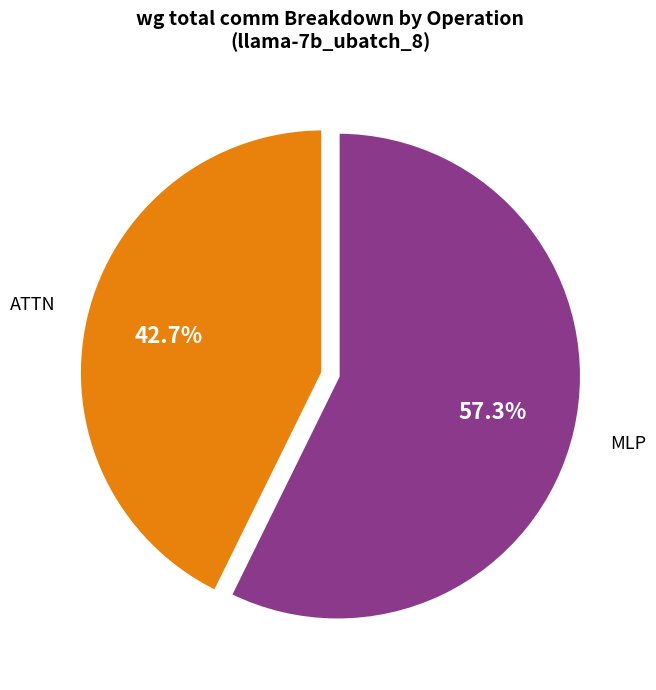

Which category has the biggest portion of the pie?

MLP